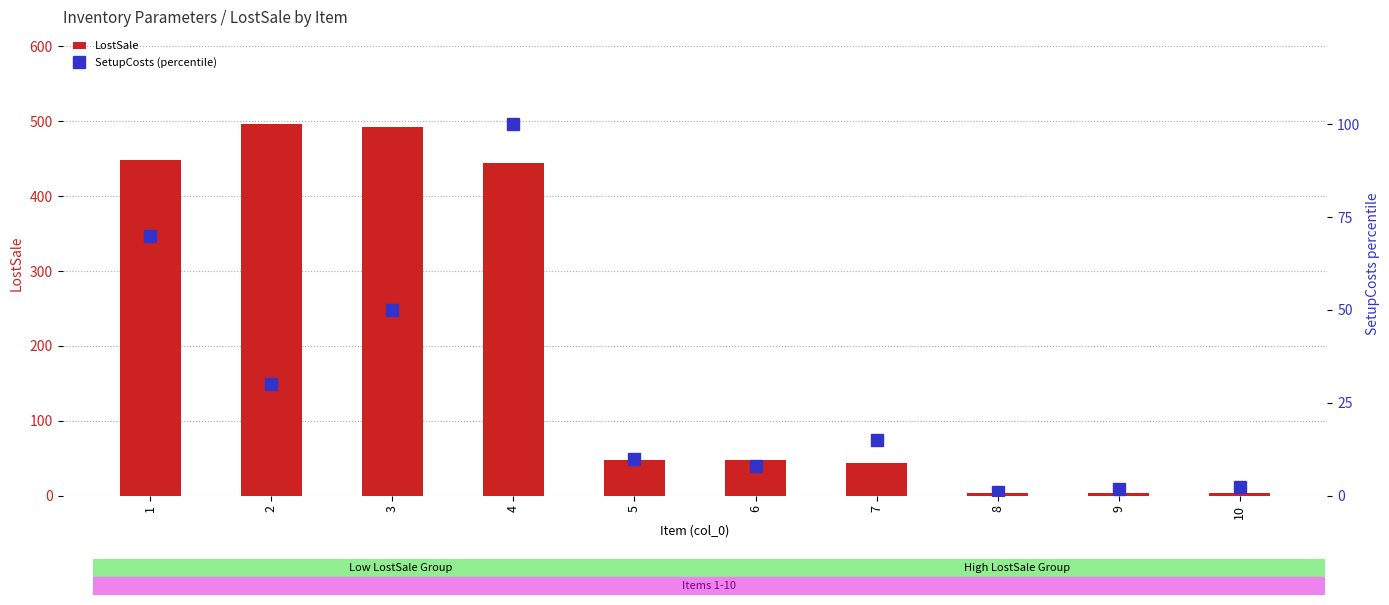

What is the sum of all SetupCosts (percentile) values?

288.1